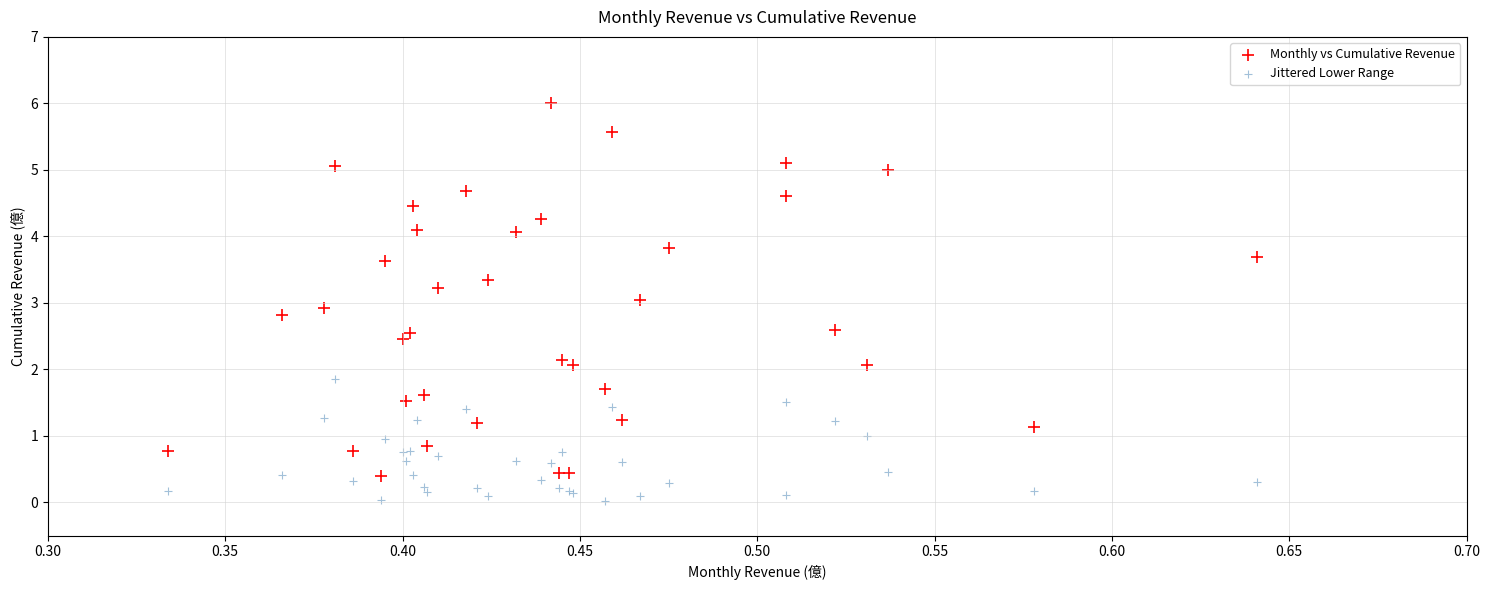

Which series contains the highest Y value?

Monthly vs Cumulative Revenue